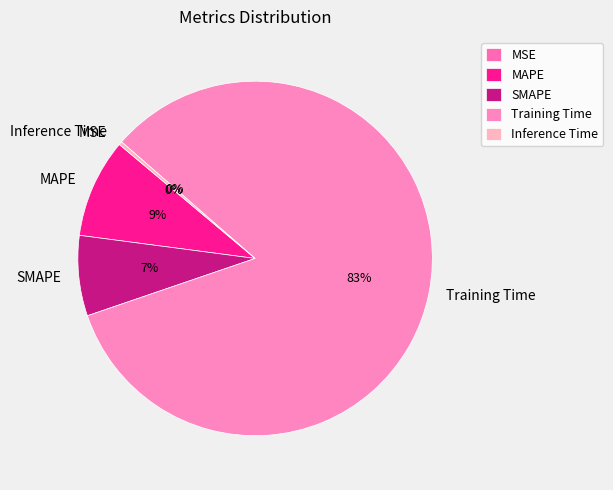

What is the largest slice in the pie chart?

Training Time